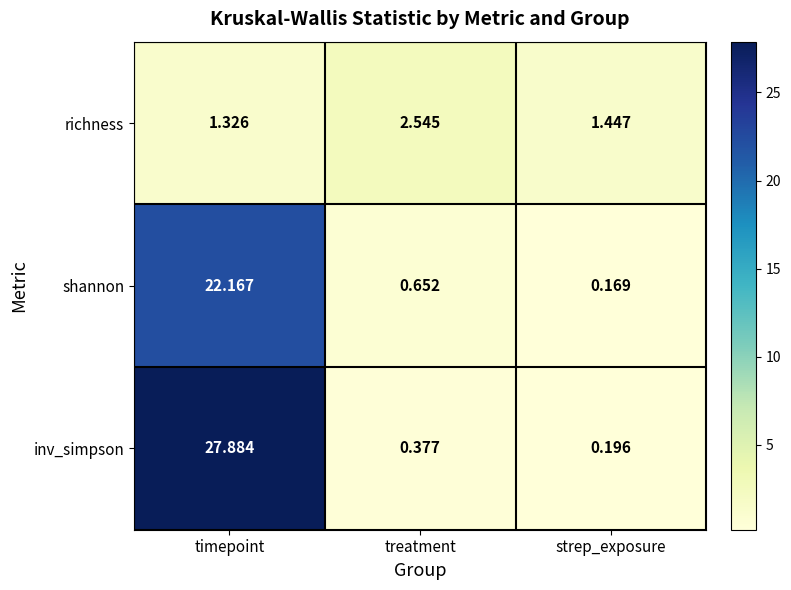

Which series changed the most between timepoint and strep_exposure?

inv_simpson